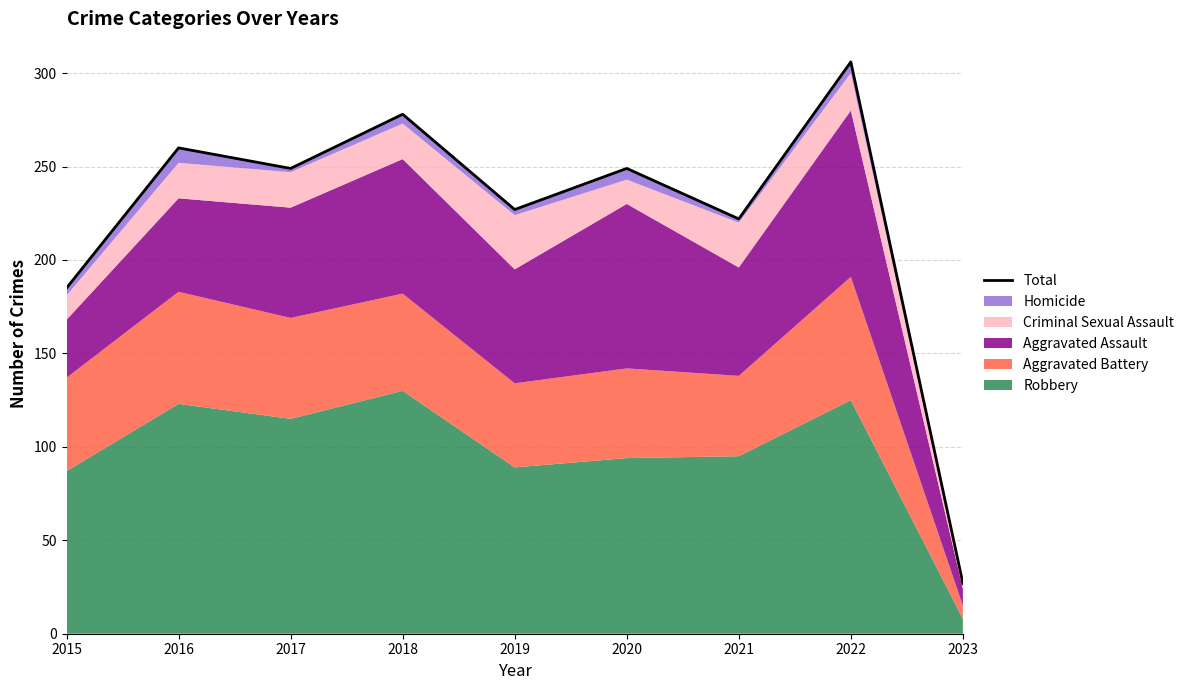

True or false: the data shows 63 at 2019.

False